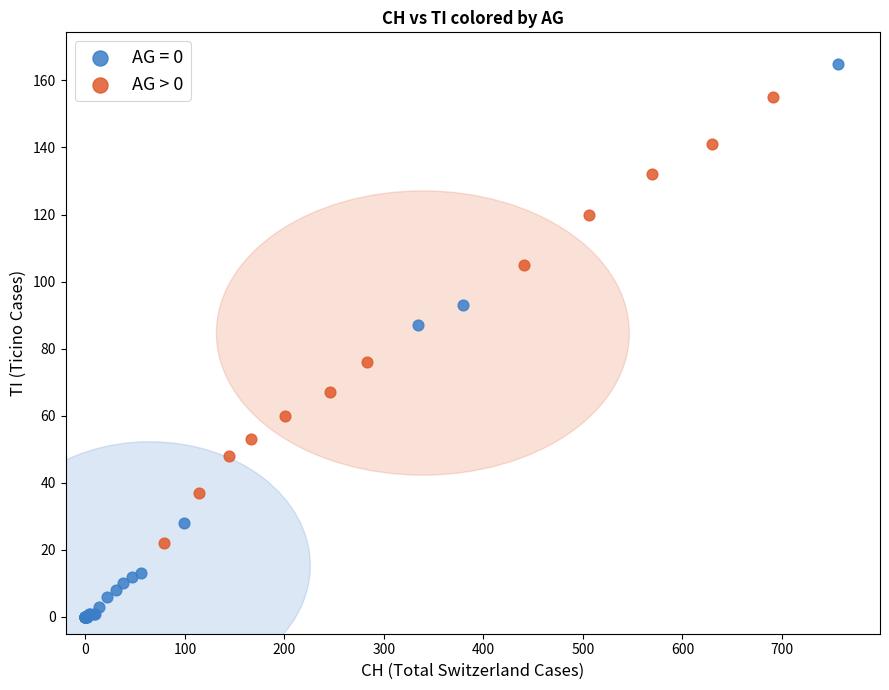

Which series reaches the minimum Y coordinate?

AG = 0